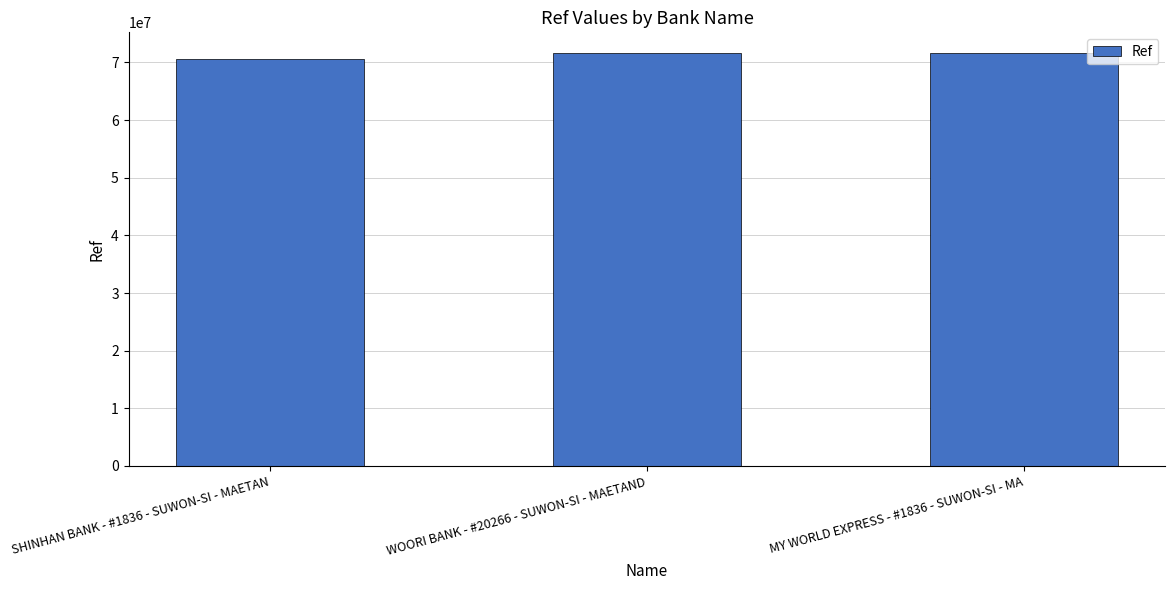

What is the approximate value at SHINHAN BANK - #1836 - SUWON-SI - MAETAN?

70628247